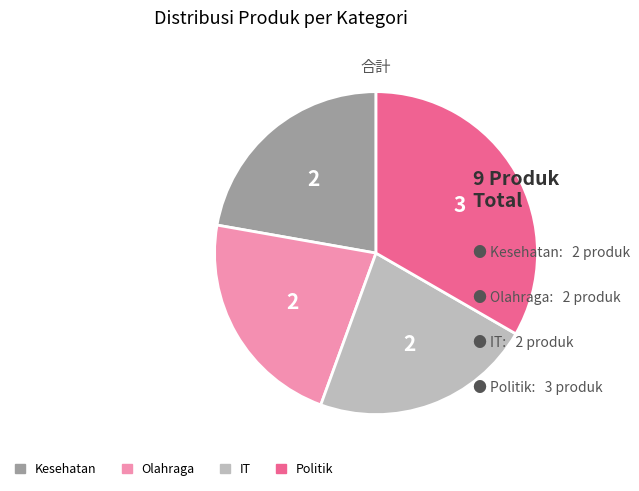

How many segments does this pie chart have?

4